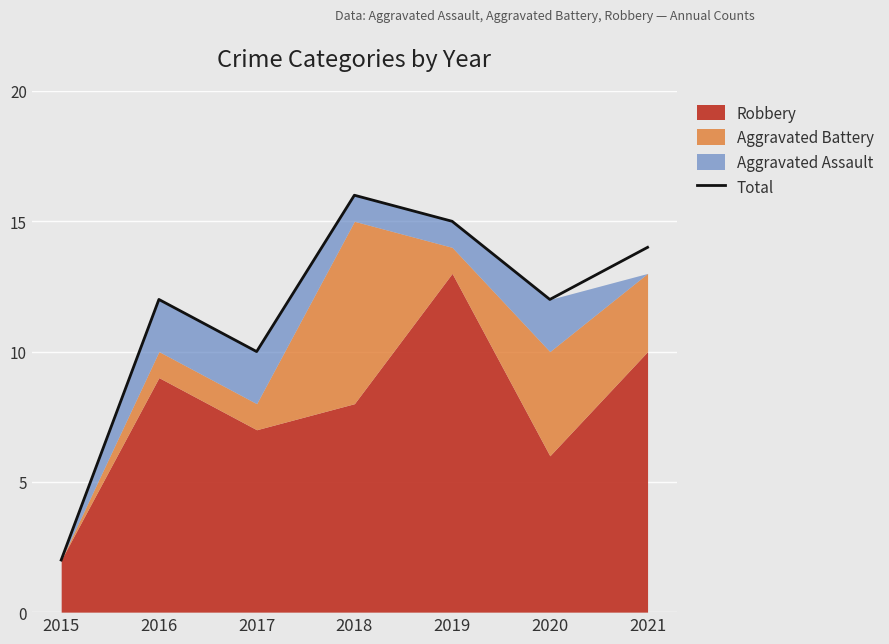

What is the maximum value shown in the chart?

16